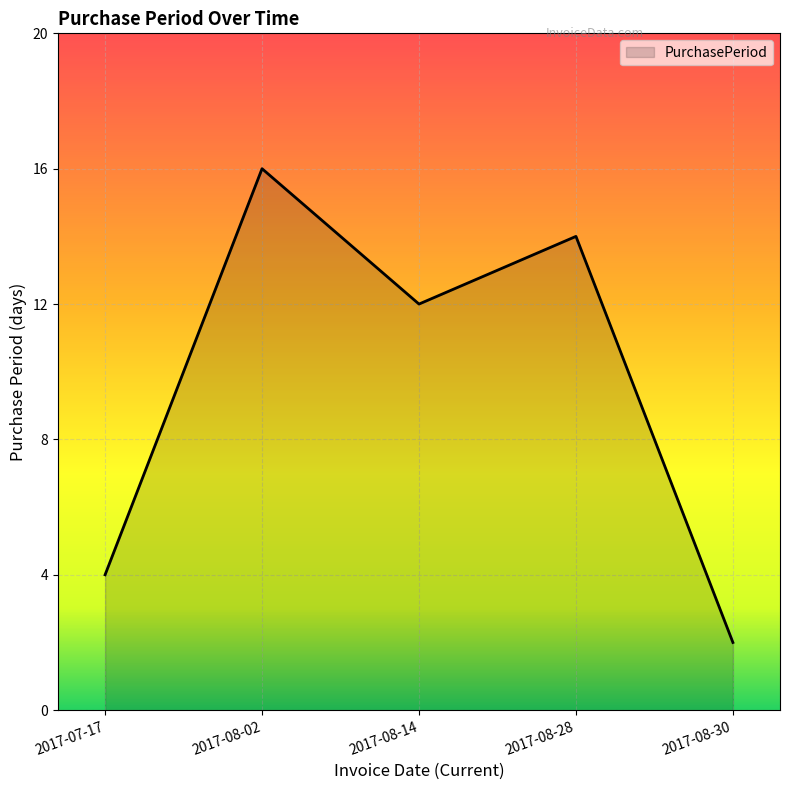

True or false: the data shows 1 at 2017-07-17.

False